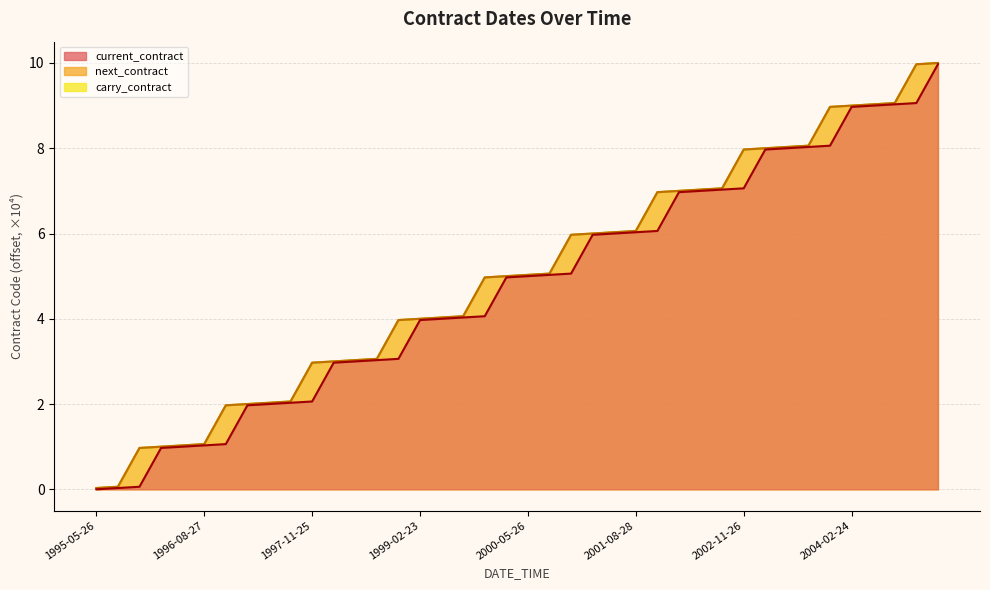

What is the label of the 28th point from the right?

1998-05-27